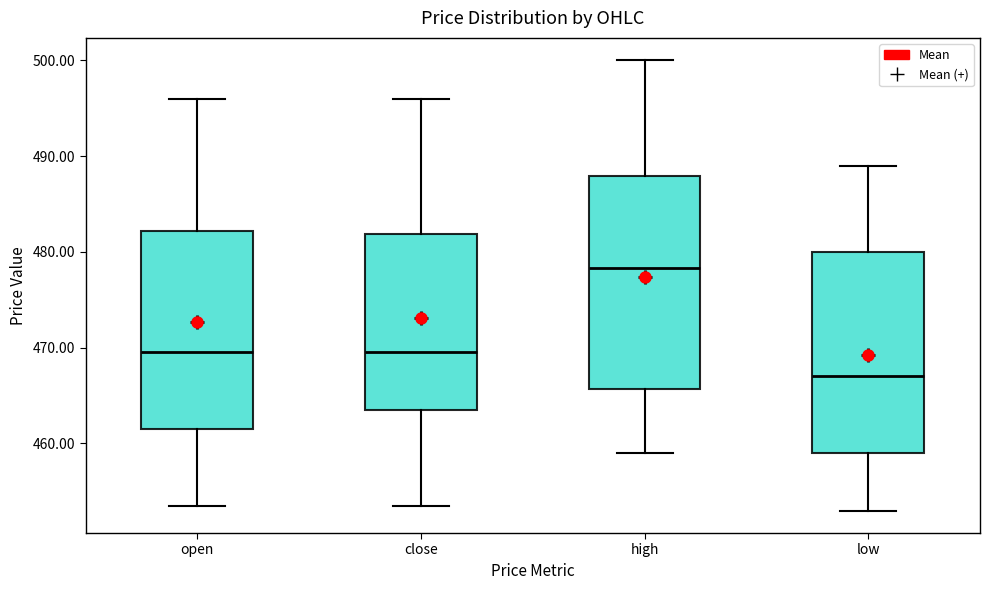

Where does the median line of the box for low sit on the y-axis? The values are not printed on the chart, so give them approximately, as read against the axis.

467